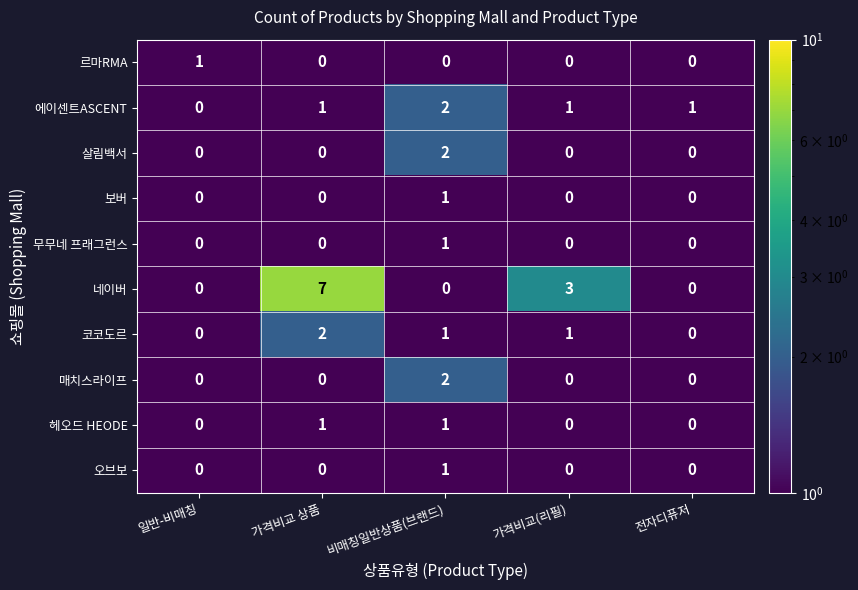

The value of 네이버 at 가격비교 상품 is 2. True or false?

False